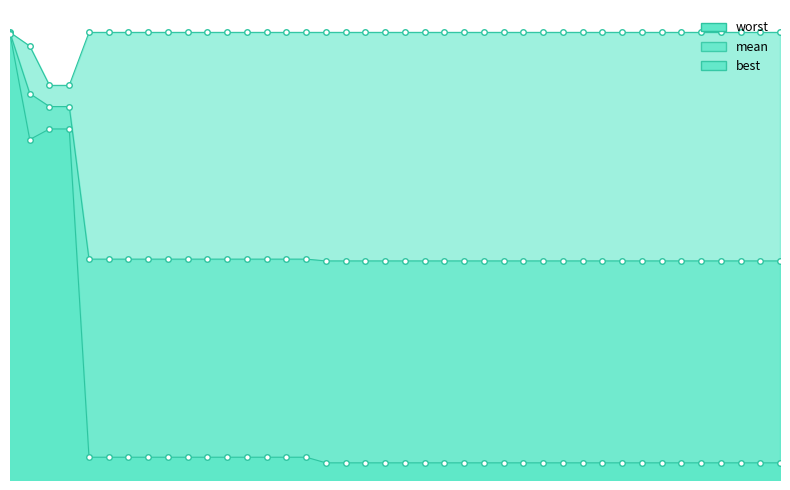

True or false: best and worst cross at least once.

False